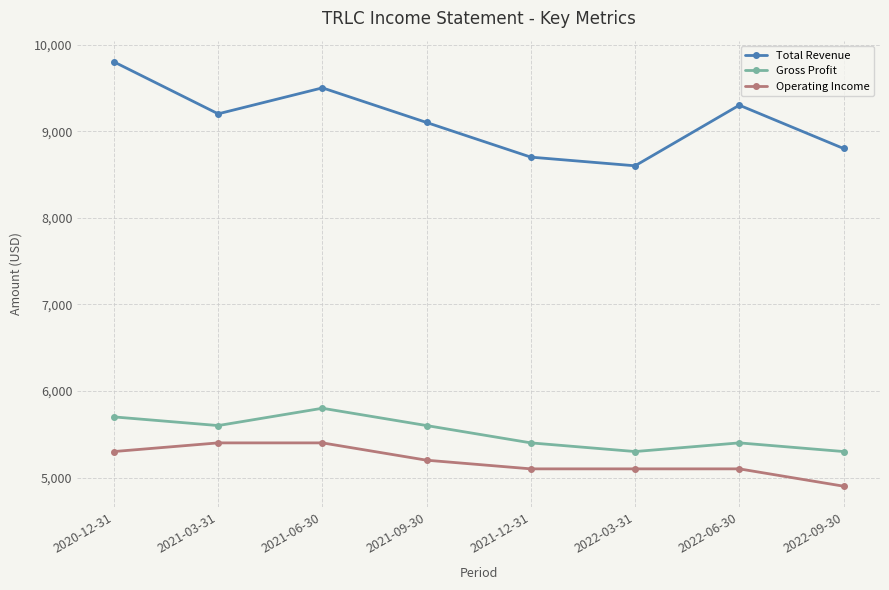

How many interior local peaks does the Gross Profit series have?

2